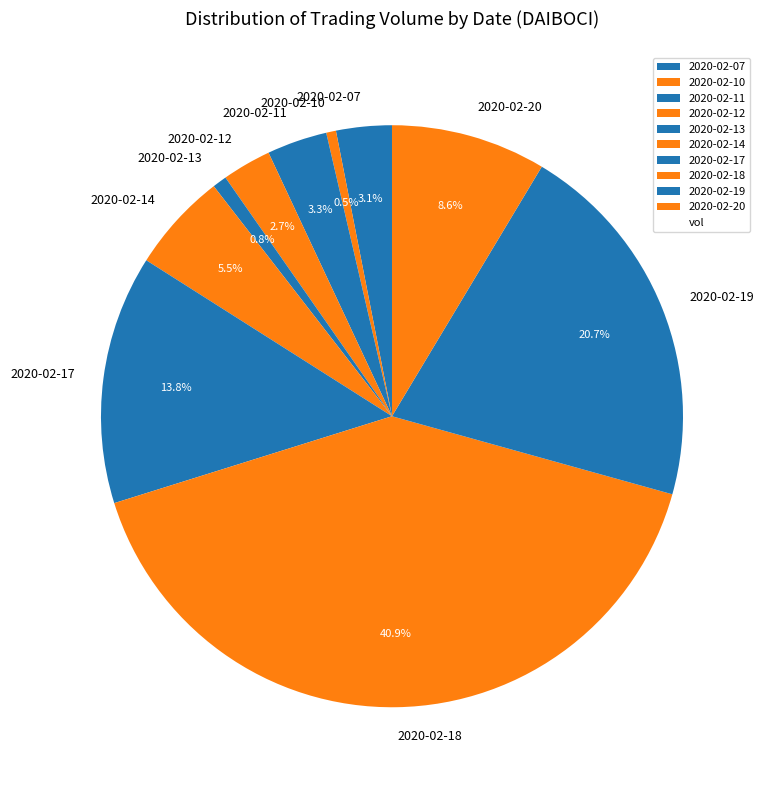

Is it true that 2020-02-14 is 1% of the pie?

False